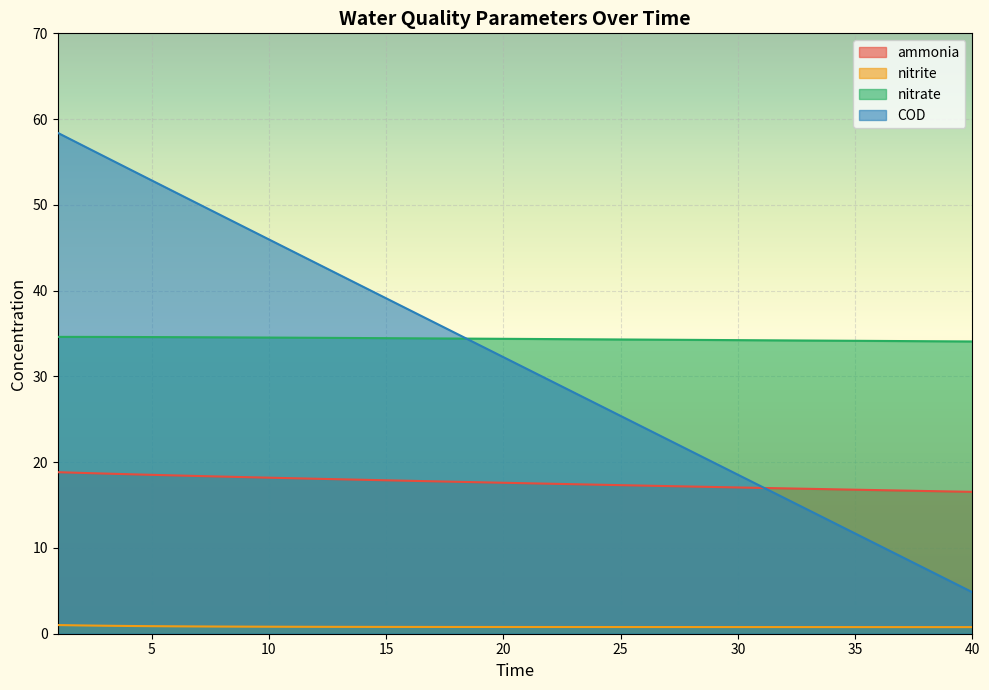

Is it true that ammonia equals 23.4 at 23?

False